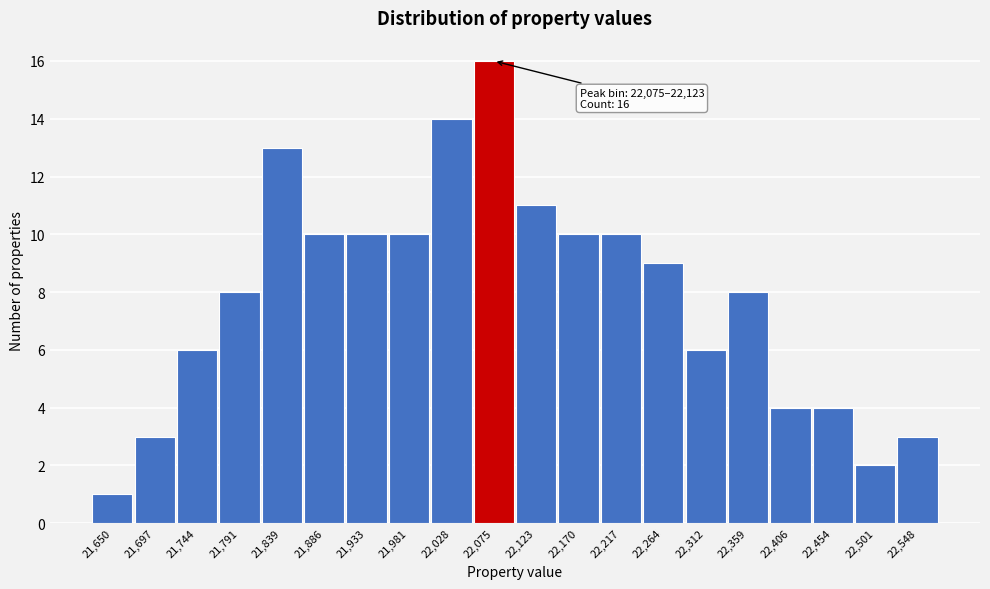

Reading left to right, transcribe all the data shown in this chart.

21,650=1	21,697=3	21,744=6	21,791=8	21,839=13	21,886=10	21,933=10	21,981=10	22,028=14	22,075=16	22,123=11	22,170=10	22,217=10	22,264=9	22,312=6	22,359=8	22,406=4	22,454=4	22,501=2	22,548=3